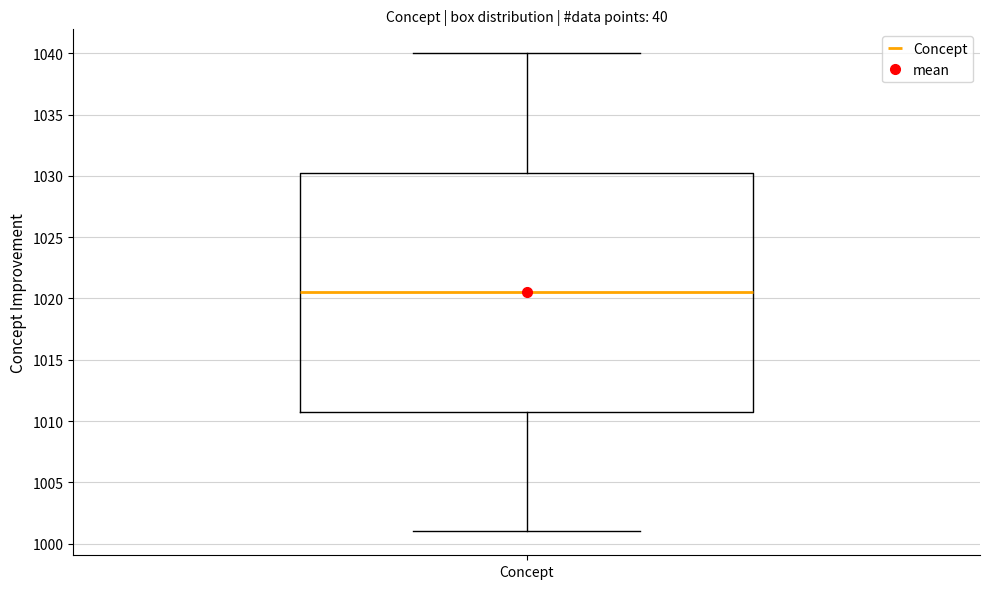

Where does the median line of the box for Concept sit on the y-axis? The values are not printed on the chart, so give them approximately, as read against the axis.

1020.5